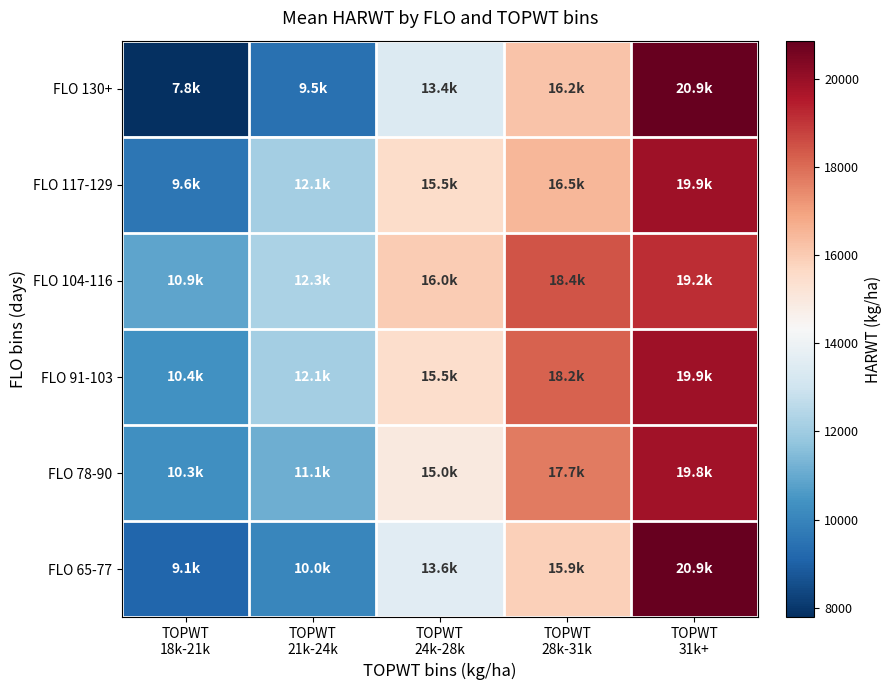

Reading right to left, what are all the values shown in this chart?

FLO 65-77: TOPWT
31k+=20869	TOPWT
28k-31k=15887	TOPWT
24k-28k=13602	TOPWT
21k-24k=10036	TOPWT
18k-21k=9144
FLO 78-90: TOPWT
31k+=19839	TOPWT
28k-31k=17737	TOPWT
24k-28k=14971	TOPWT
21k-24k=11115	TOPWT
18k-21k=10313
FLO 91-103: TOPWT
31k+=19863	TOPWT
28k-31k=18185	TOPWT
24k-28k=15457	TOPWT
21k-24k=12115	TOPWT
18k-21k=10386
FLO 104-116: TOPWT
31k+=19161	TOPWT
28k-31k=18436	TOPWT
24k-28k=15969	TOPWT
21k-24k=12251	TOPWT
18k-21k=10853
FLO 117-129: TOPWT
31k+=19876	TOPWT
28k-31k=16502	TOPWT
24k-28k=15504	TOPWT
21k-24k=12106	TOPWT
18k-21k=9577
FLO 130+: TOPWT
31k+=20869	TOPWT
28k-31k=16203	TOPWT
24k-28k=13420	TOPWT
21k-24k=9467	TOPWT
18k-21k=7782